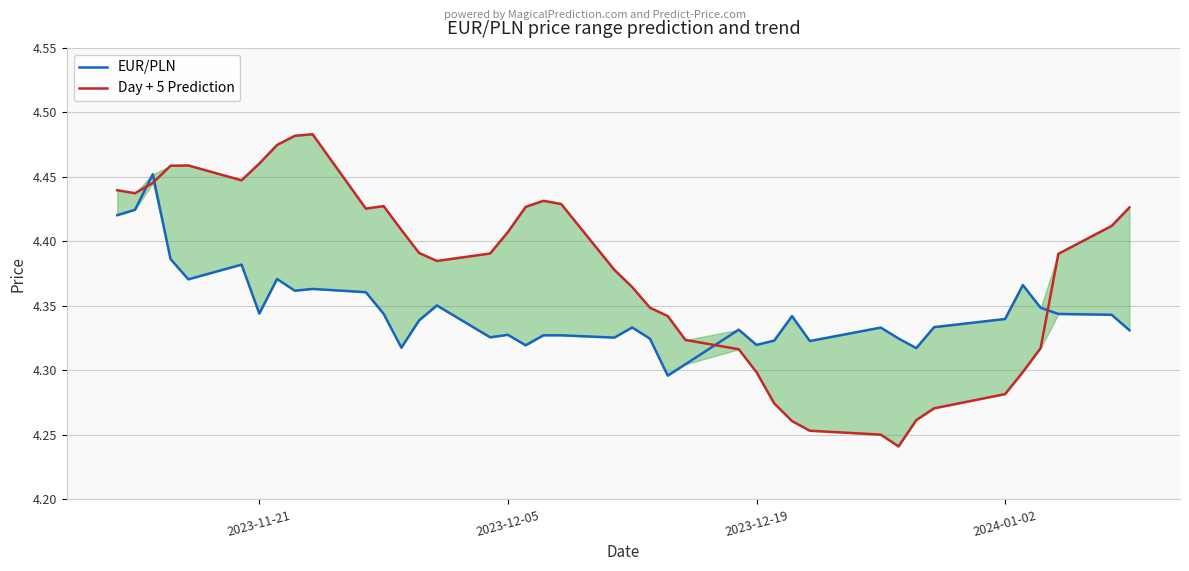

Reading left to right, transcribe all the data shown in this chart.

EUR/PLN: 4.4	4.4	4.5	4.4	4.4	4.4	4.3	4.4	4.4	4.4	4.4	4.3	4.3	4.3	4.4	4.3	4.3	4.3	4.3	4.3	4.3	4.3	4.3	4.3	4.3	4.3	4.3	4.3	4.3	4.3	4.3	4.3	4.3	4.3	4.3	4.4	4.3	4.3	4.3	4.3
Day + 5 Prediction: 4.4	4.4	4.4	4.5	4.5	4.4	4.5	4.5	4.5	4.5	4.4	4.4	4.4	4.4	4.4	4.4	4.4	4.4	4.4	4.4	4.4	4.4	4.3	4.3	4.3	4.3	4.3	4.3	4.3	4.3	4.3	4.2	4.3	4.3	4.3	4.3	4.3	4.4	4.4	4.4